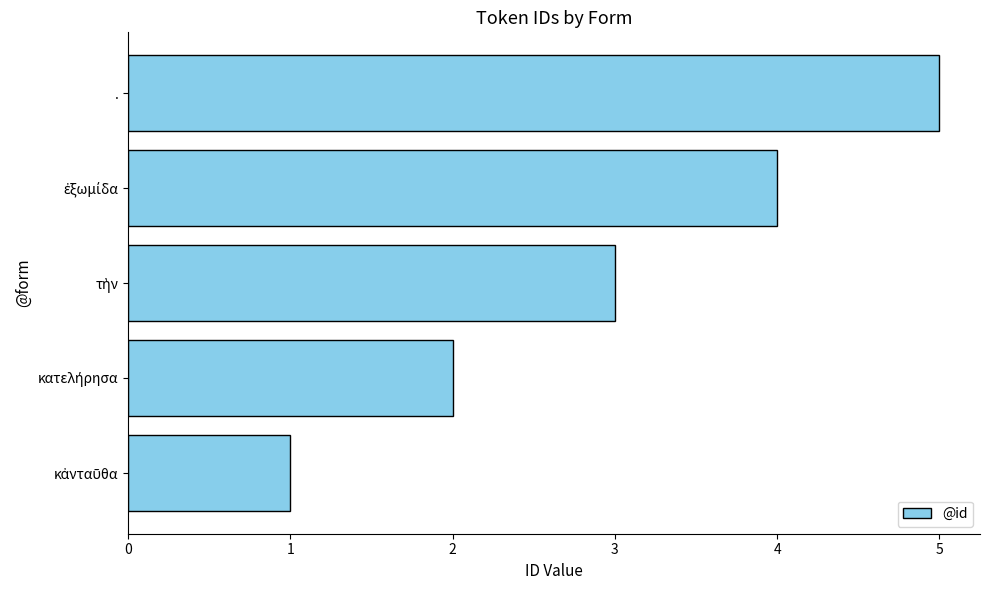

What is the difference between the maximum and minimum values?

4